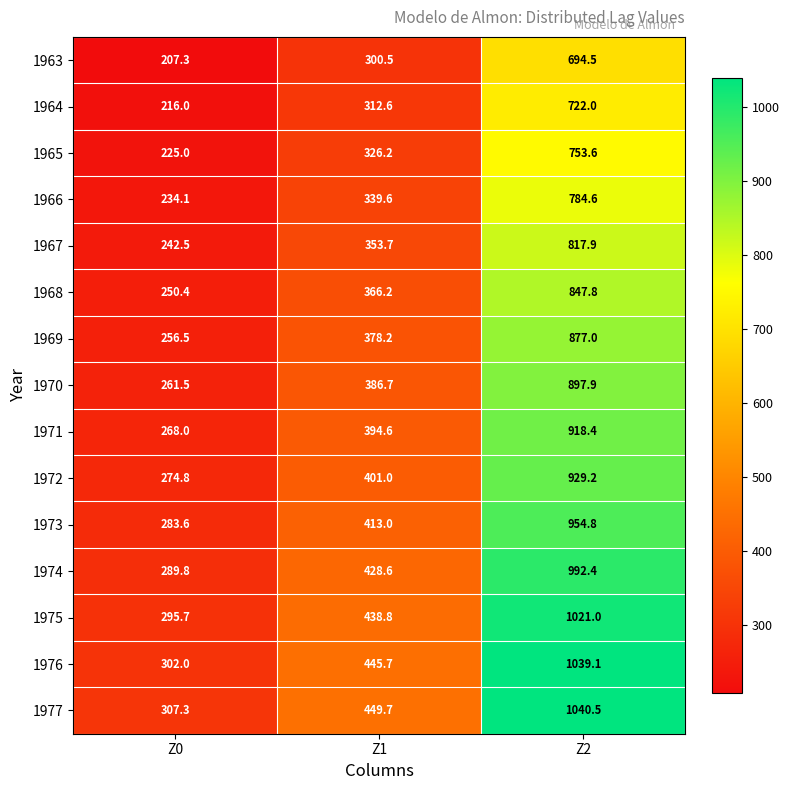

What is the smallest value displayed?

207.3